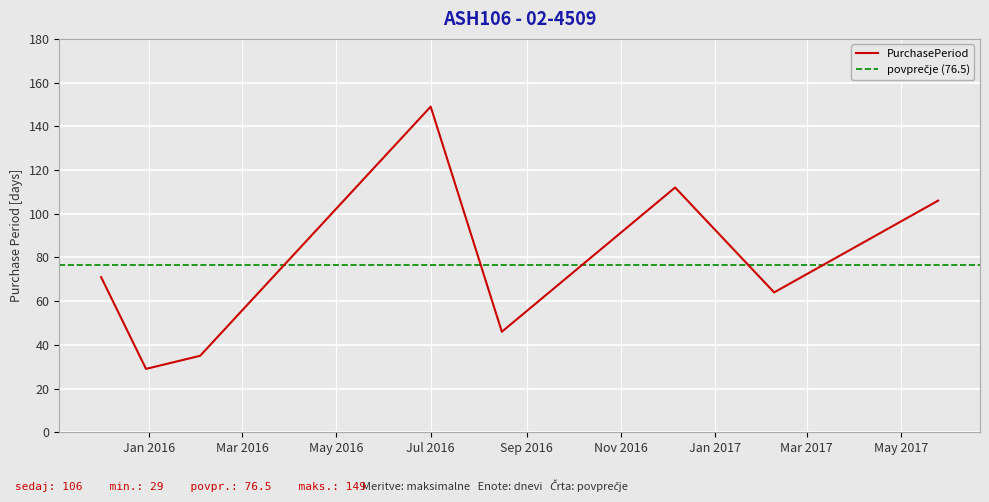

List the labels in order of value, smallest first.

2015-12-30, 2016-02-03, 2016-08-16, 2017-02-08, 2015-12-01, 2017-05-25, 2016-12-06, 2016-07-01